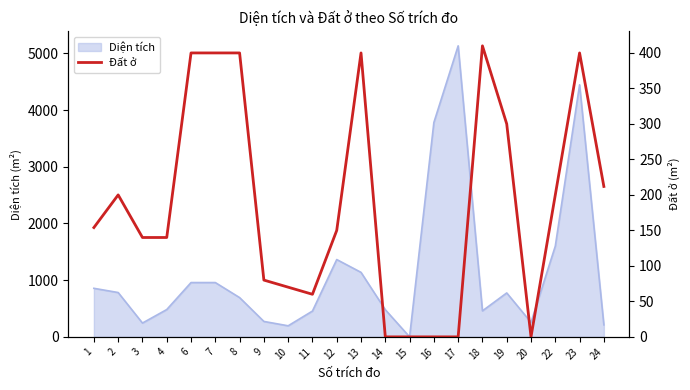

What is the highest value of the Diện tích series?

5131.4